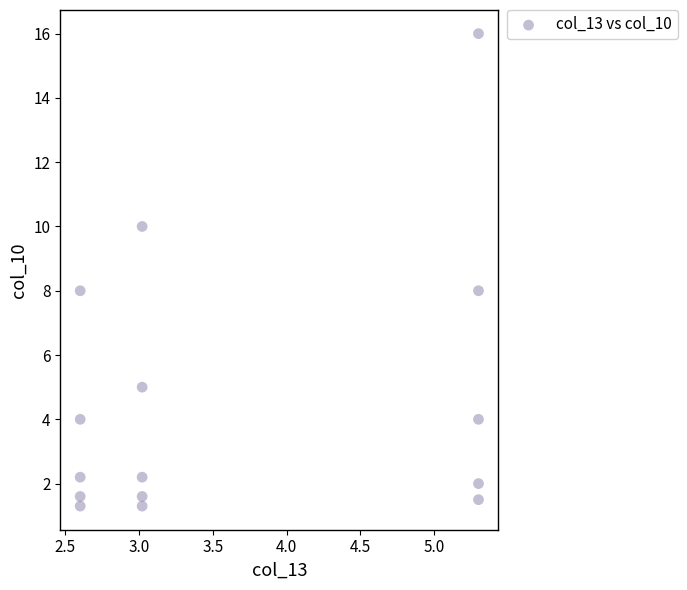

What is the range of X values (max minus min)?

2.7